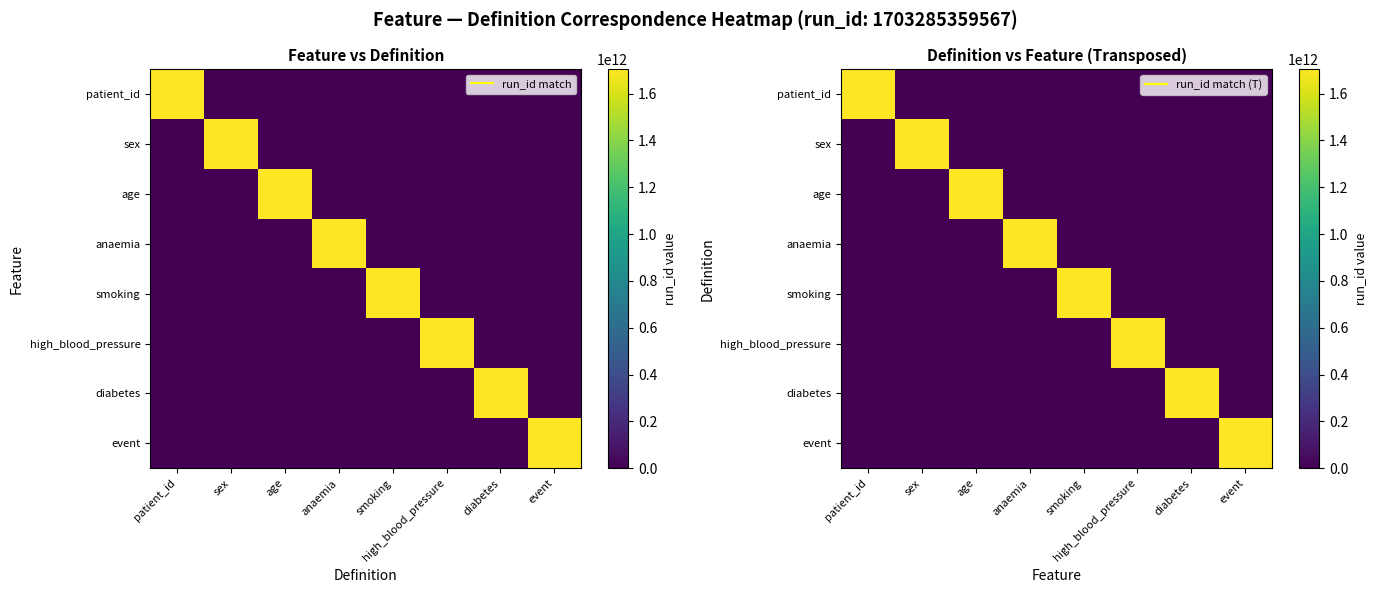

How many categories are shown in the chart?

8